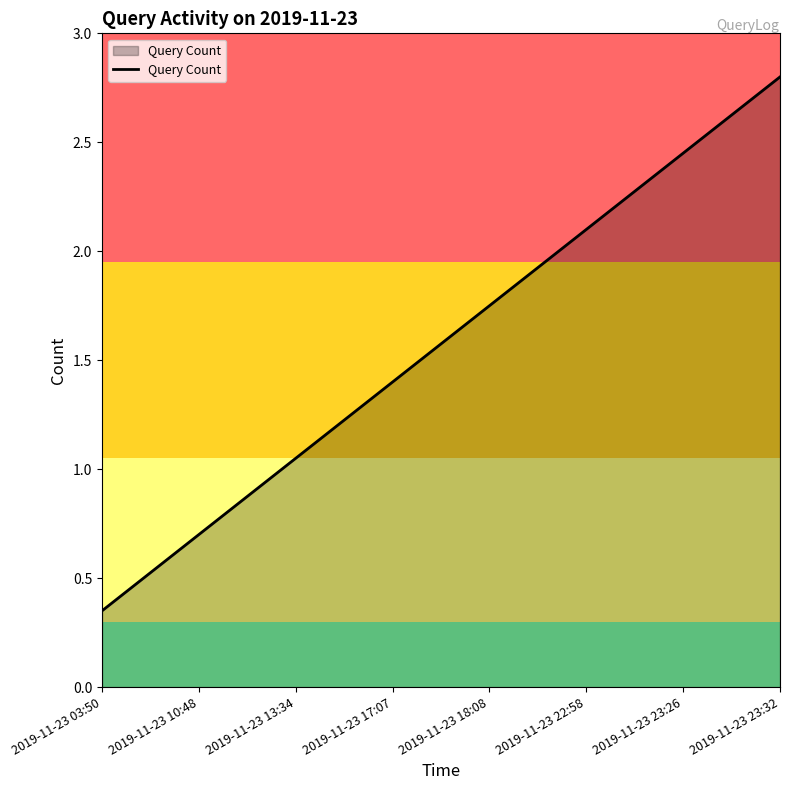

At which category does the chart reach its minimum across all series?

2019-11-23 03:50